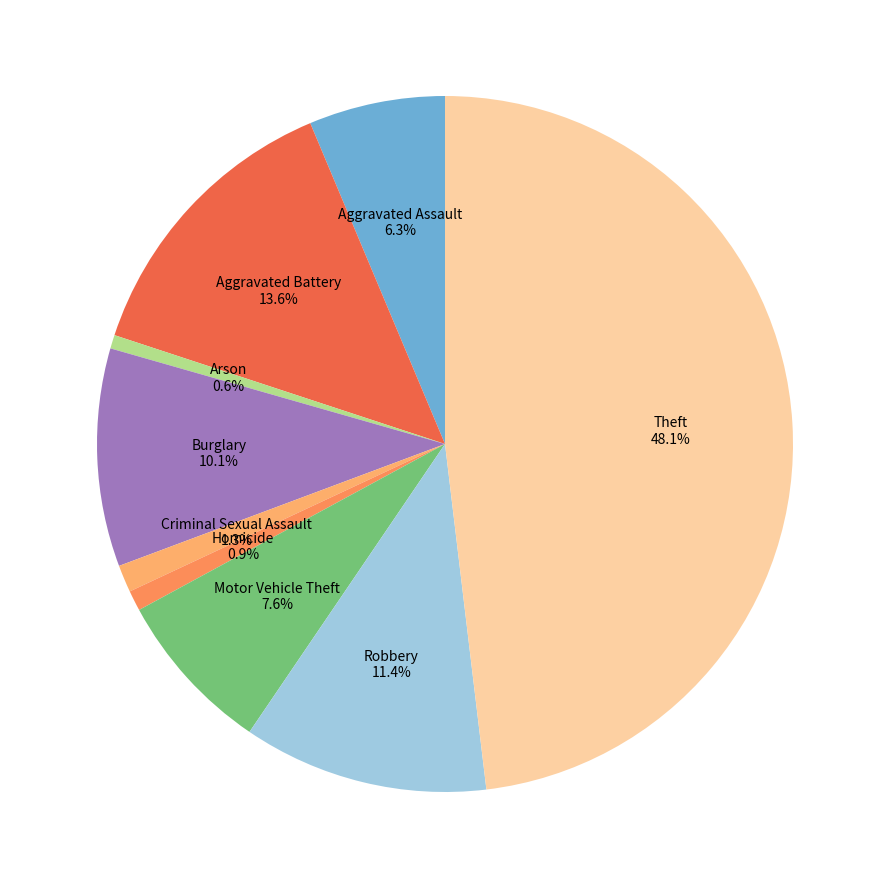

Is the sum of Arson and Aggravated Battery greater than half?

No